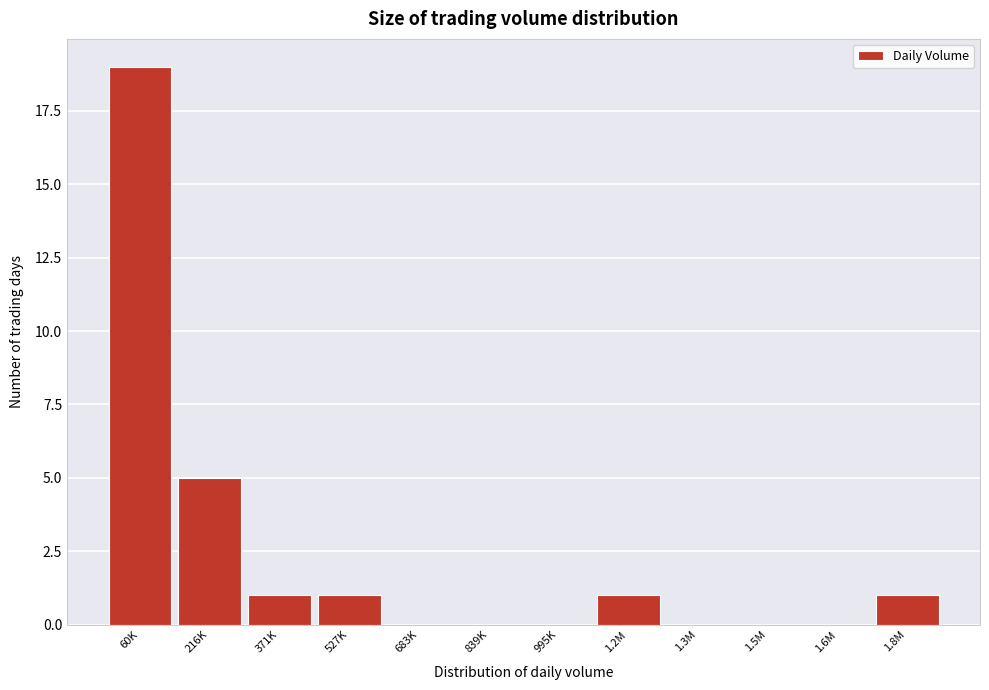

Reading left to right, list all the values displayed in this chart.

60K=19	216K=5	371K=1	527K=1	683K=0	839K=0	995K=0	1.2M=1	1.3M=0	1.5M=0	1.6M=0	1.8M=1